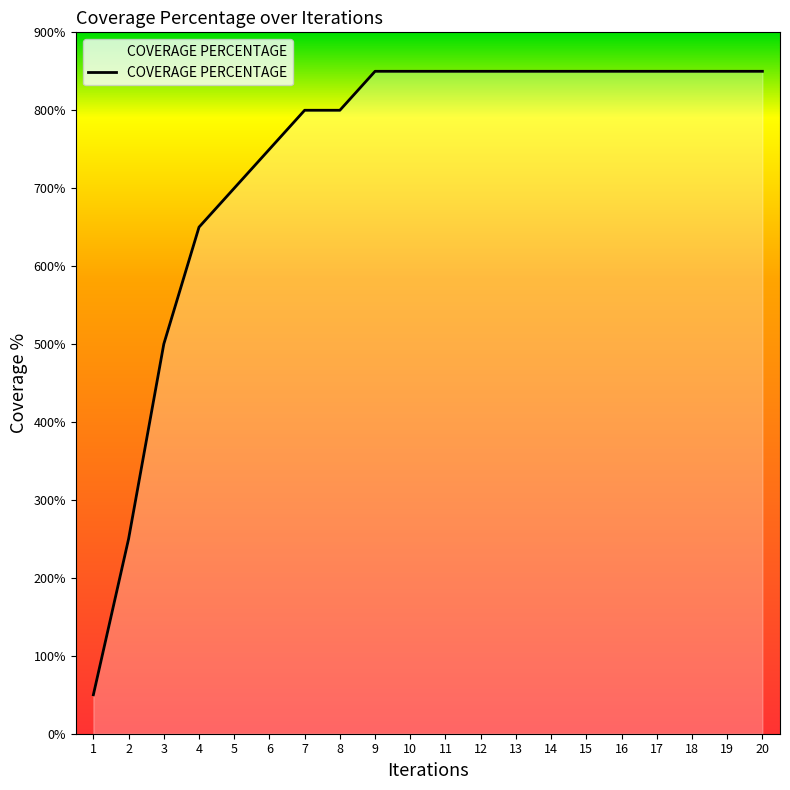

Reading right to left, extract all data points from this chart.

850	850	850	850	850	850	850	850	850	850	850	850	800	800	750	700	650	500	250	50